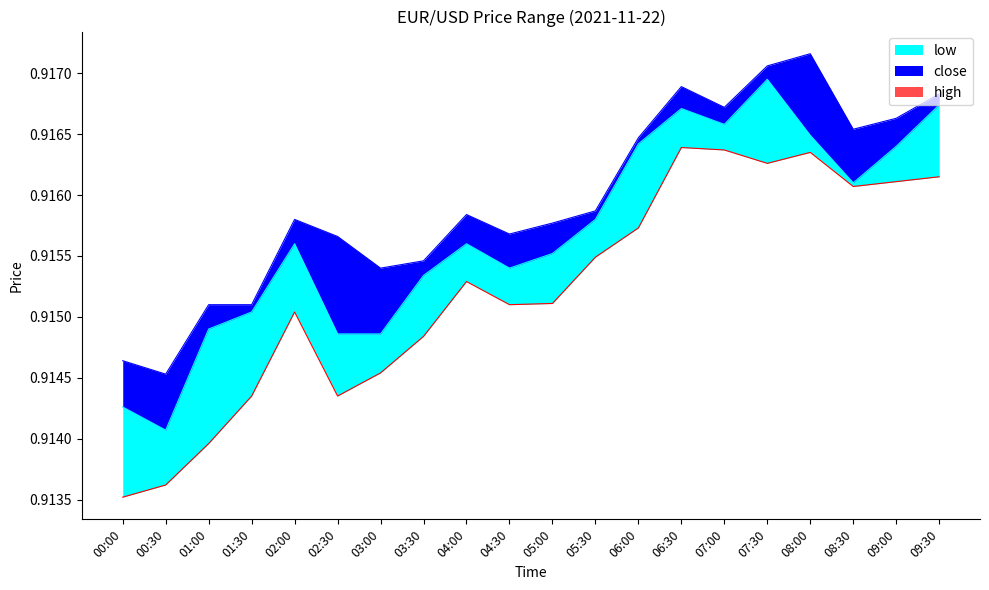

What is the sum of all close values?

18.3